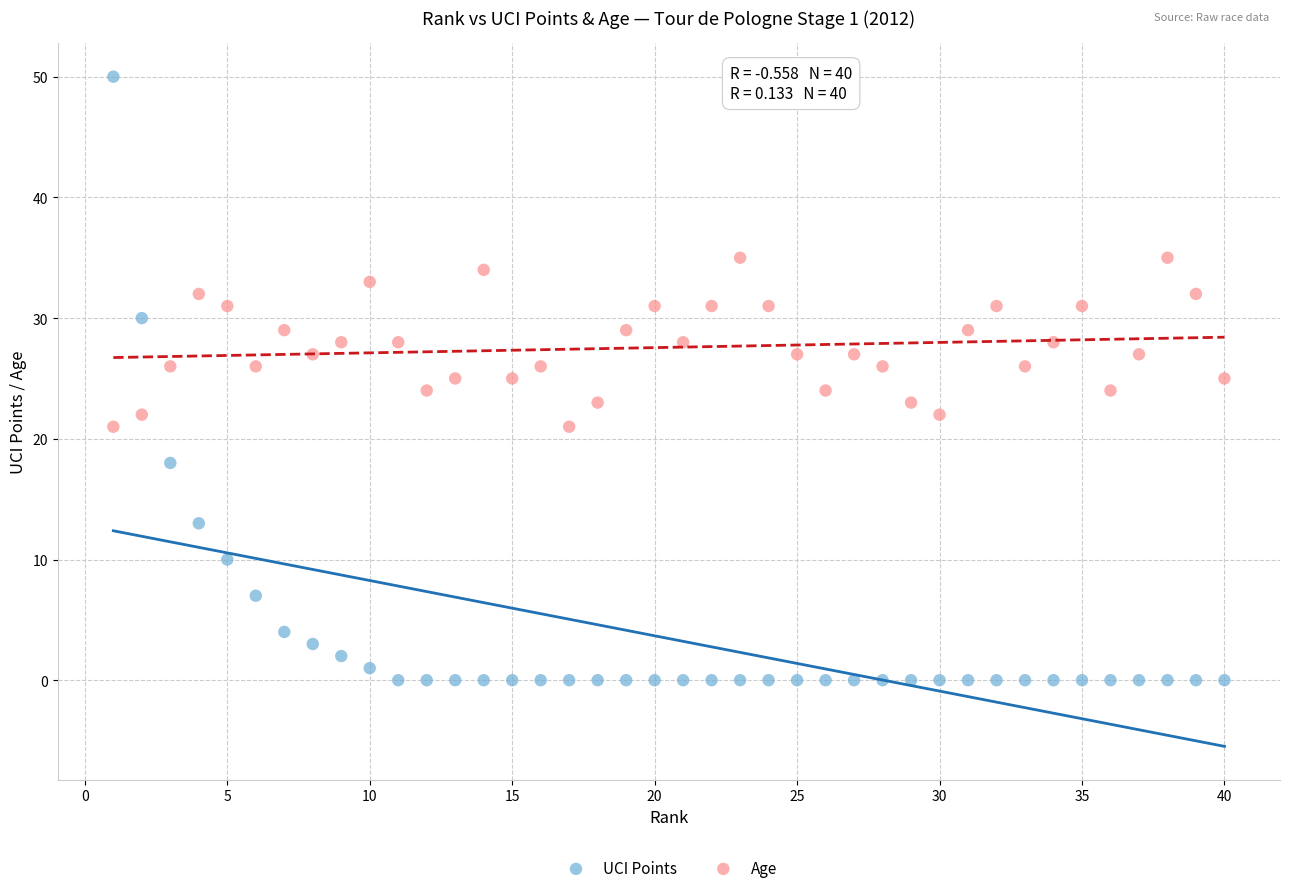

Across all data points, what is the range of Y values (max minus min)?

50